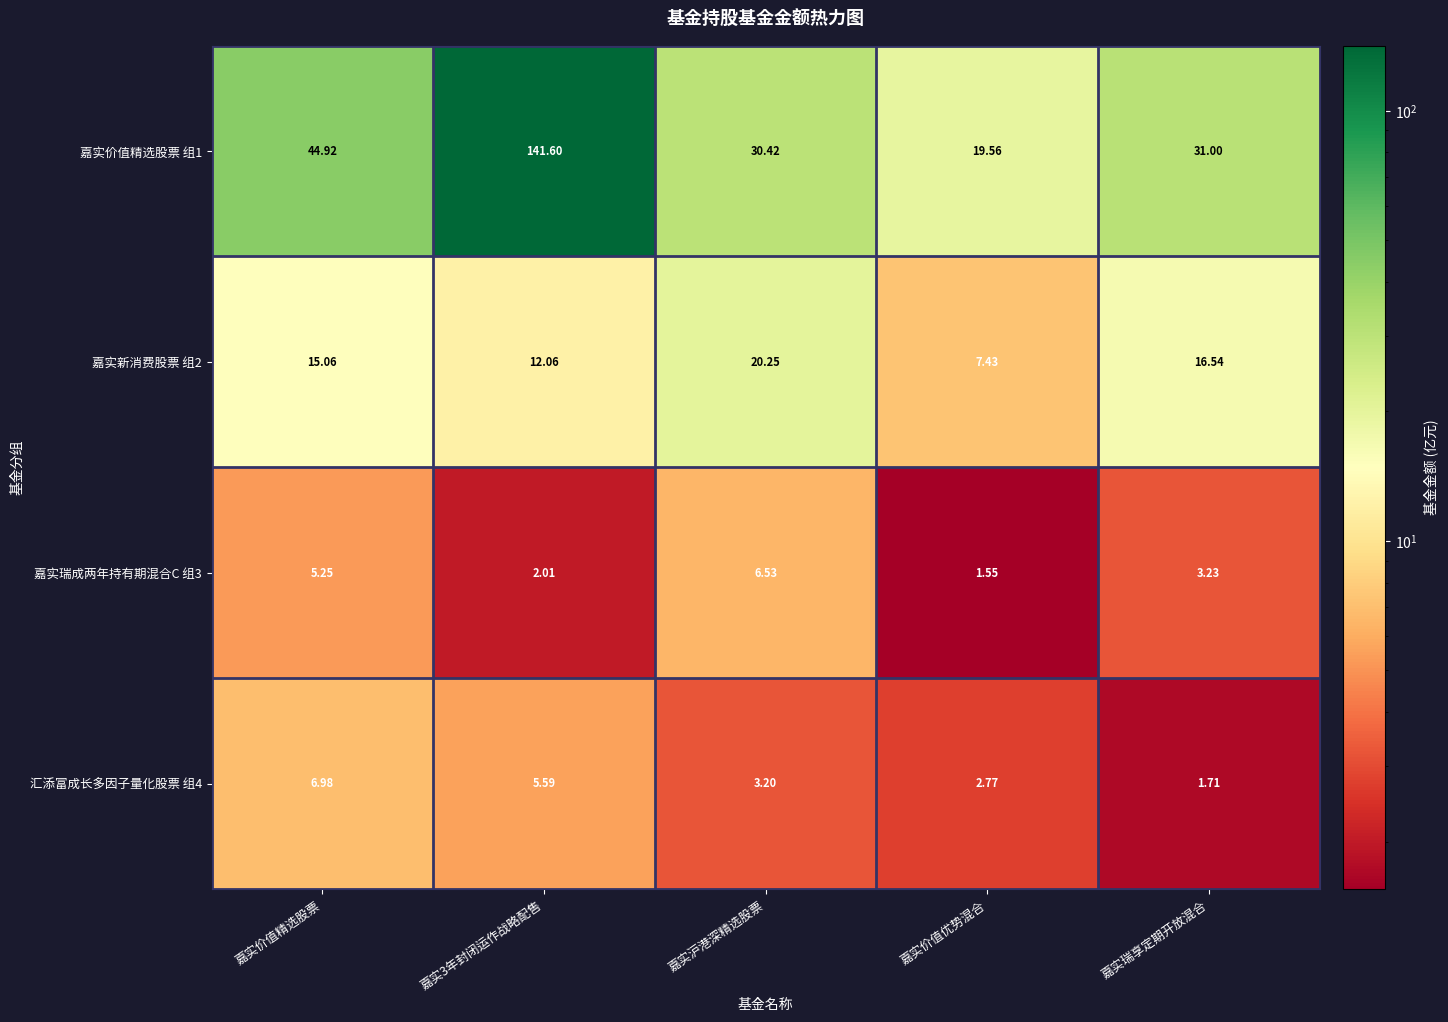

Is the value of 汇添富成长多因子量化股票 组4 at 嘉实价值精选股票 greater than the value of 嘉实瑞成两年持有期混合C 组3 at 嘉实价值精选股票?

Yes